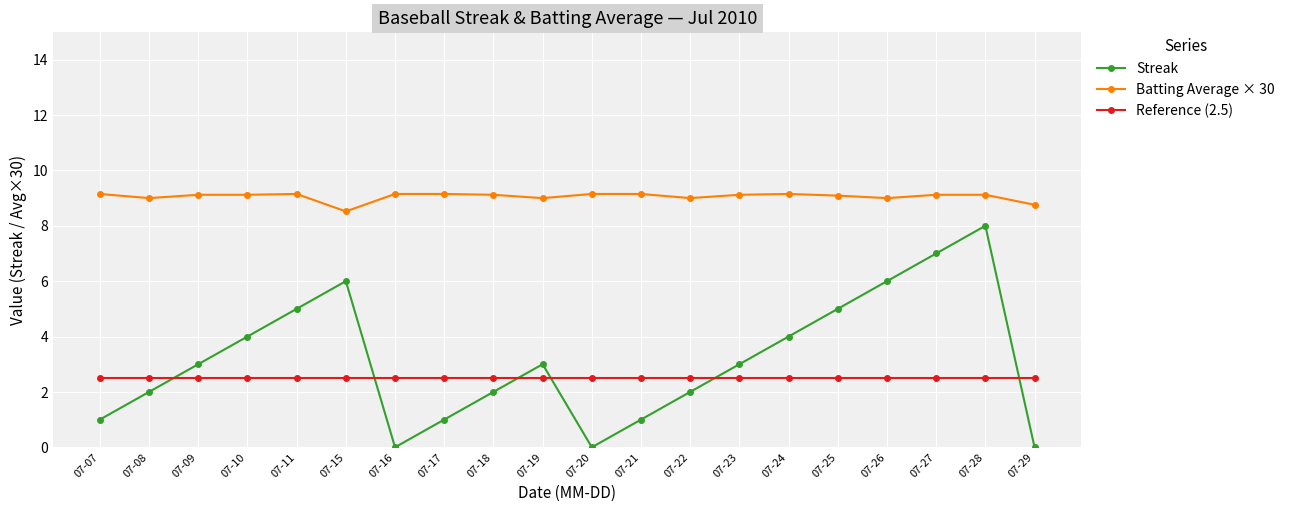

How many intersections are there between Reference (2.5) and Streak?

6